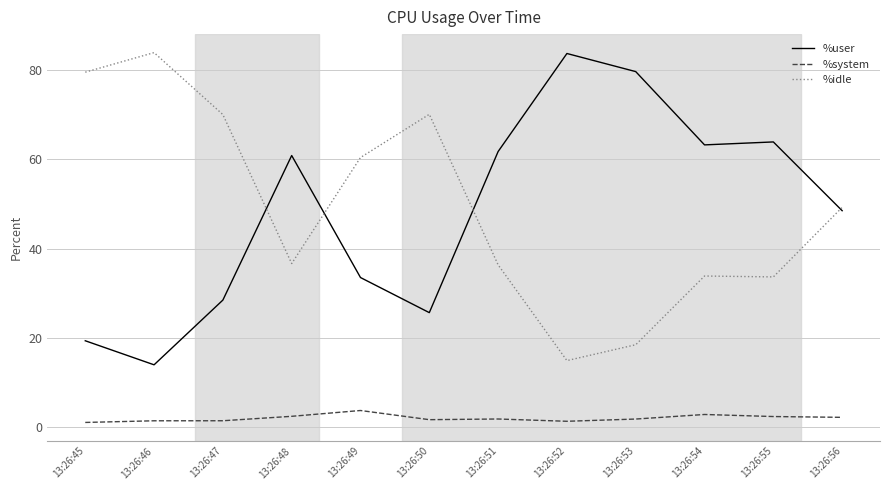

Read the %system value at 13:26:49.

3.8